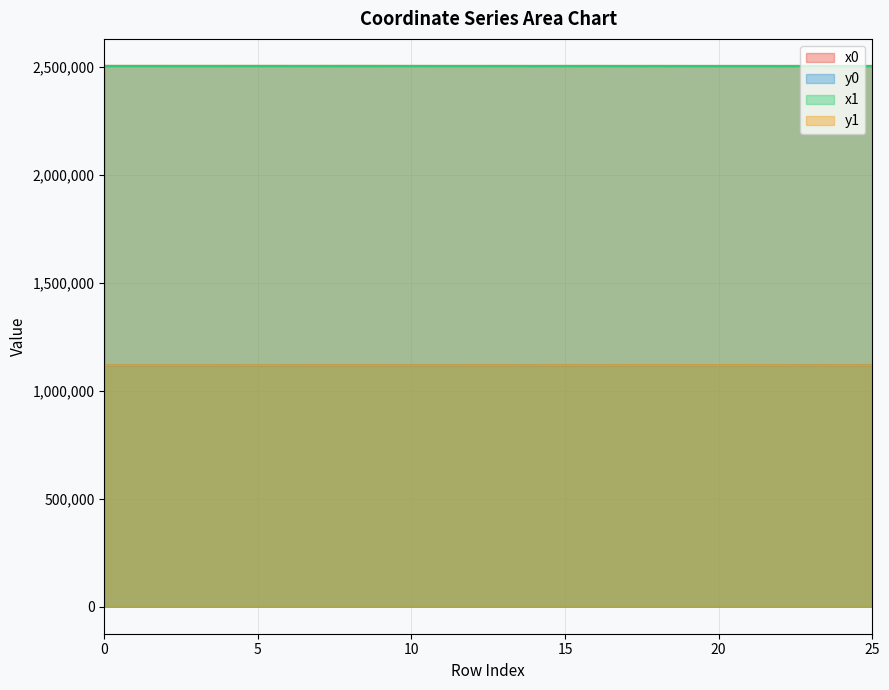

At which label does y1 reach its peak?

21